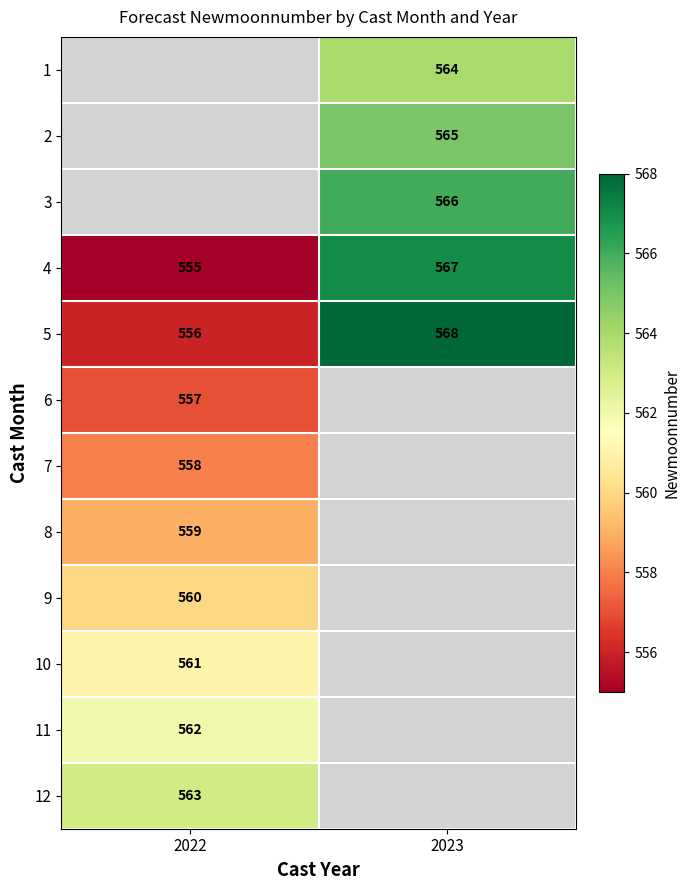

True or false: 5 has a value of 568 at 2023.

True